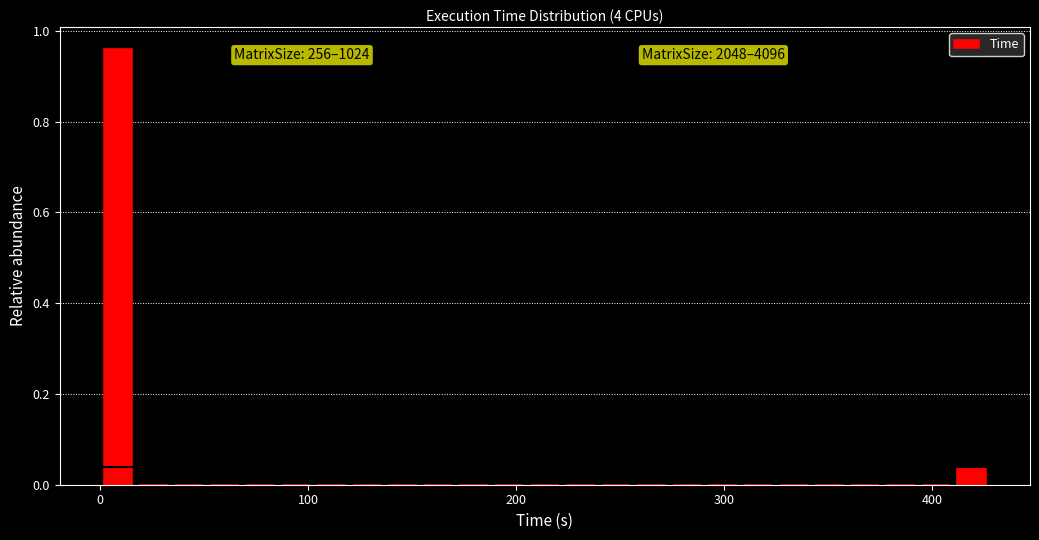

Around what value on the x-axis is the tallest bar? Give the approximate position of its centre, as read against the axis.

10